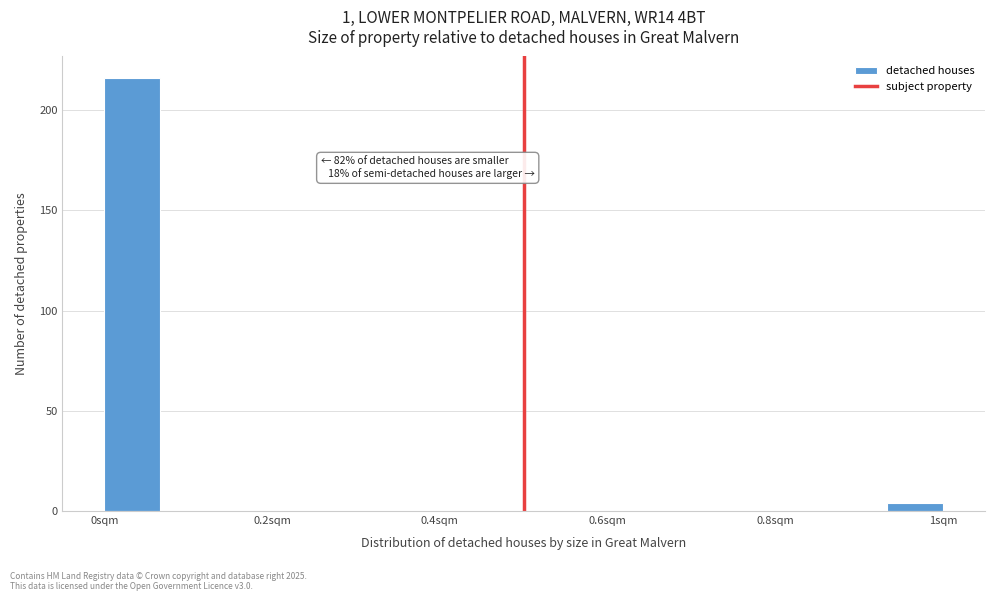

Read against the x-axis, roughly where is the centre of the tallest bar?

0.04